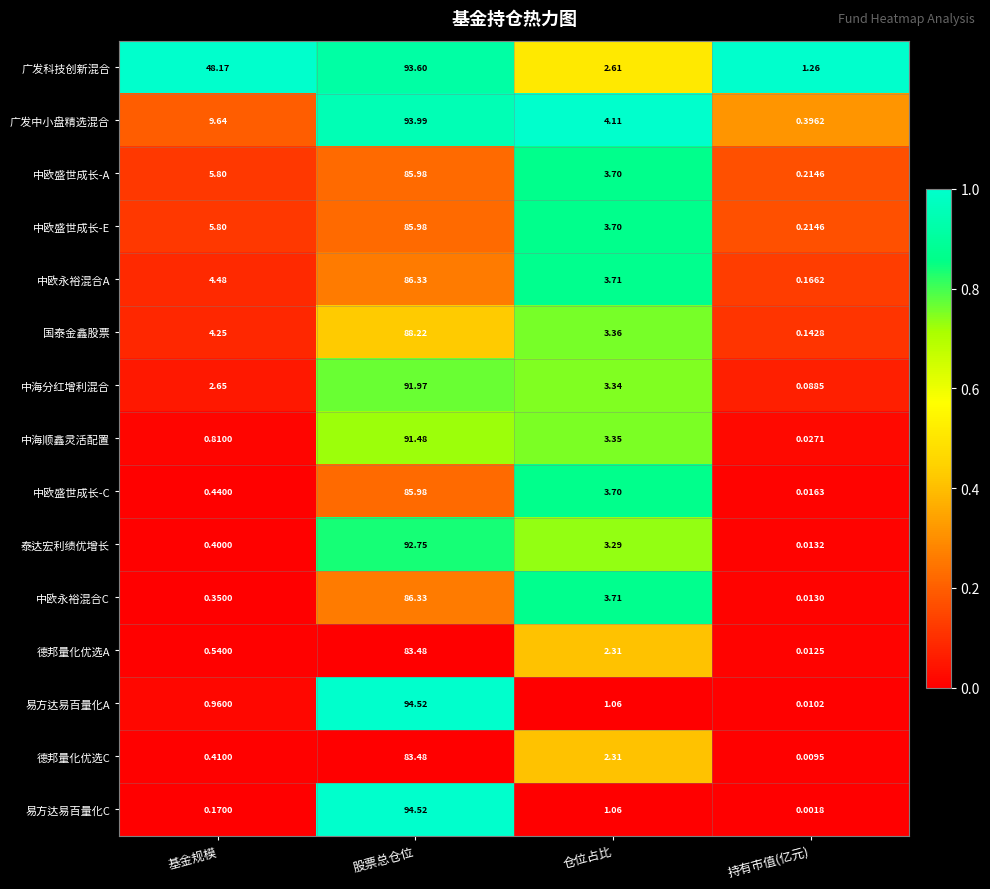

List the labels in order of 广发科技创新混合 value, smallest first.

持有市值(亿元), 仓位占比, 基金规模, 股票总仓位